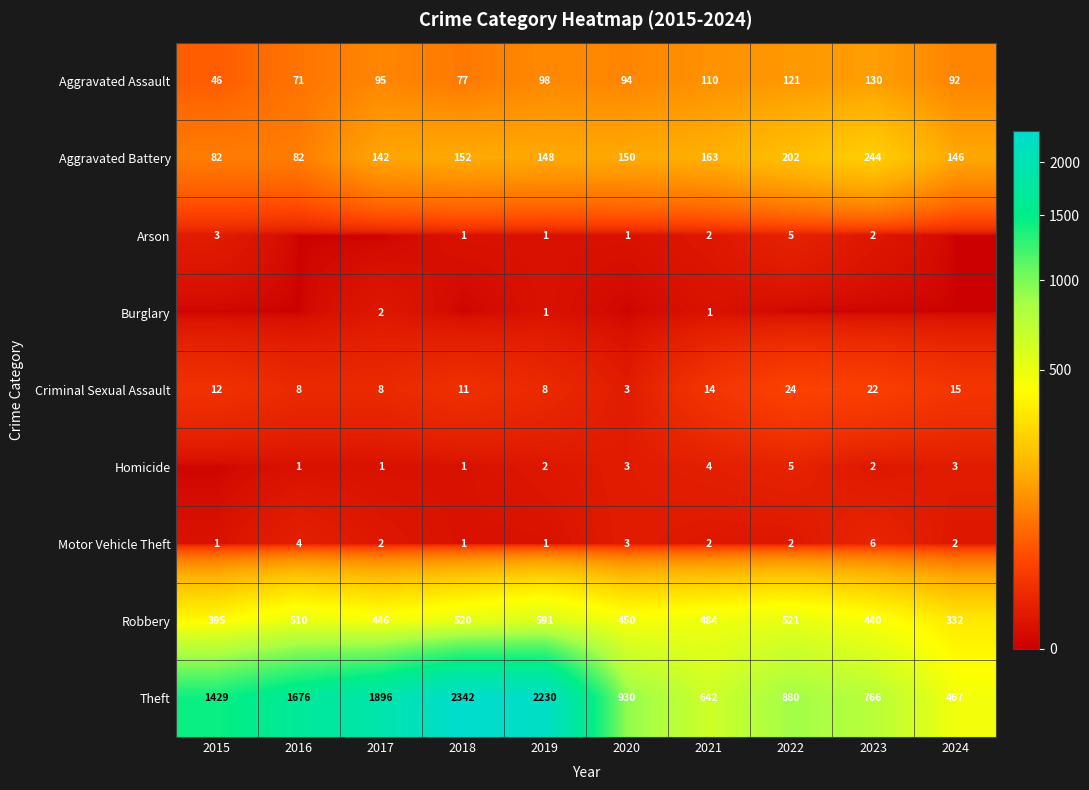

What is the sum of the Robbery values at 2024 and 2020?

782